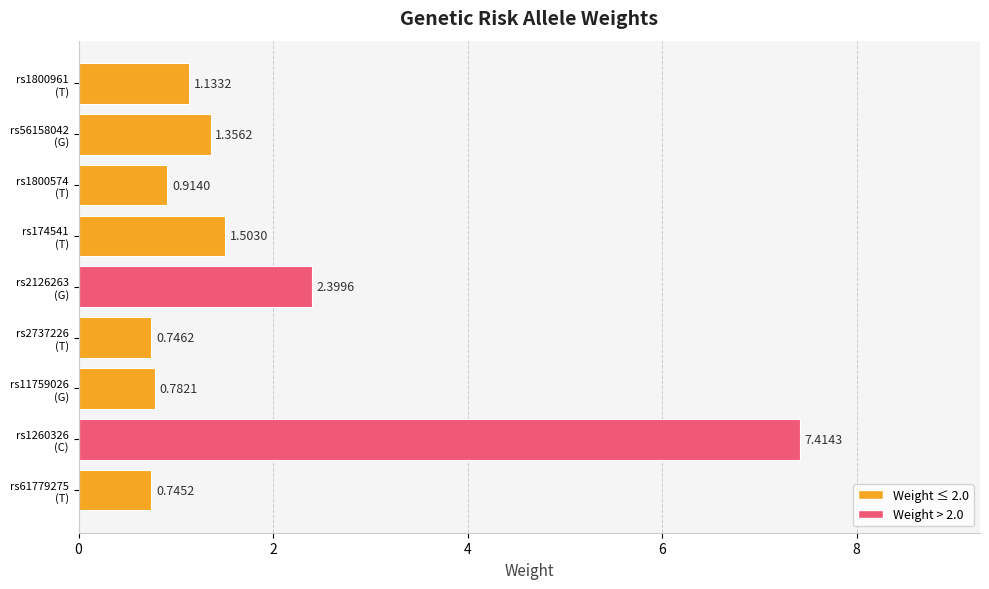

What is the sum of all values?

17.0